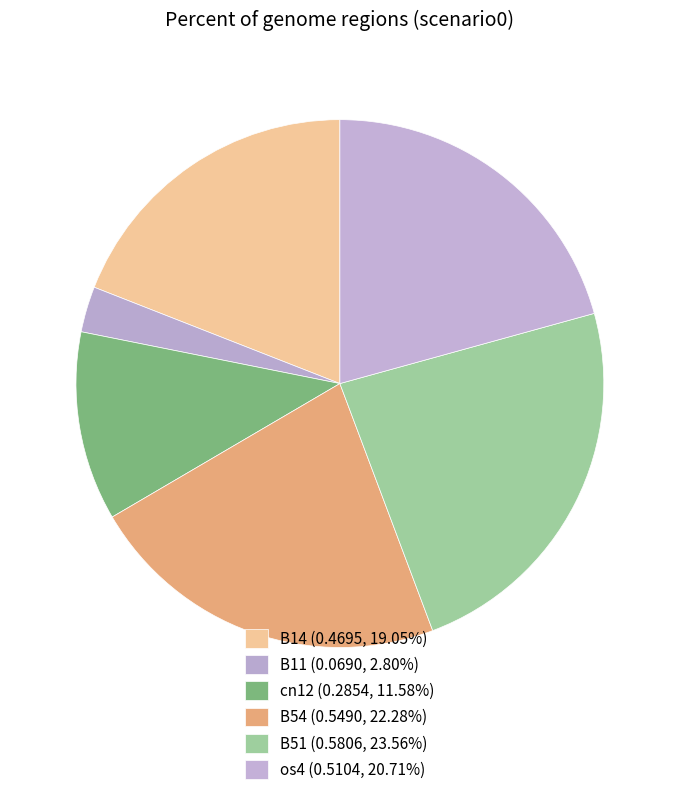

Which slice is the largest?

B51